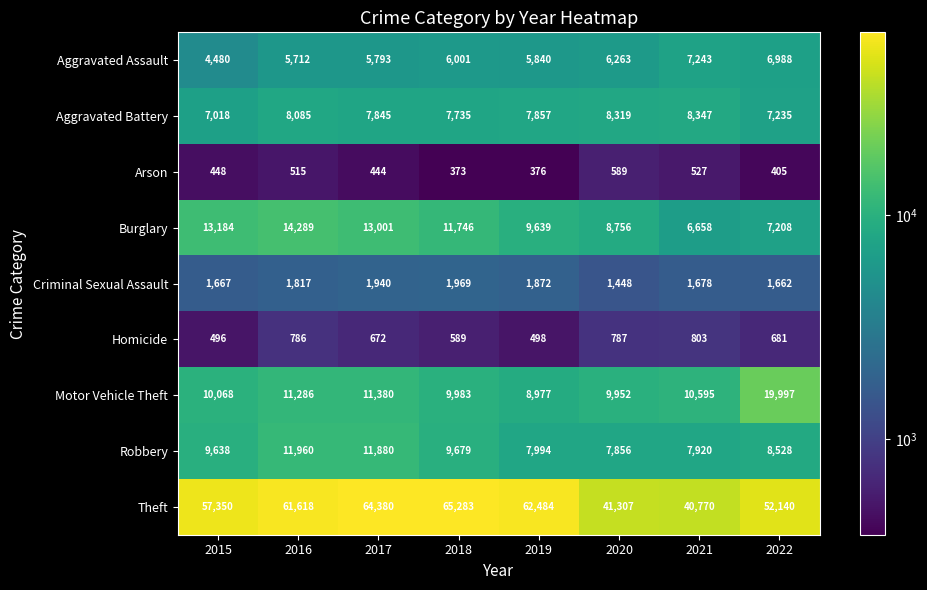

At which category does the chart reach its minimum across all series?

2018